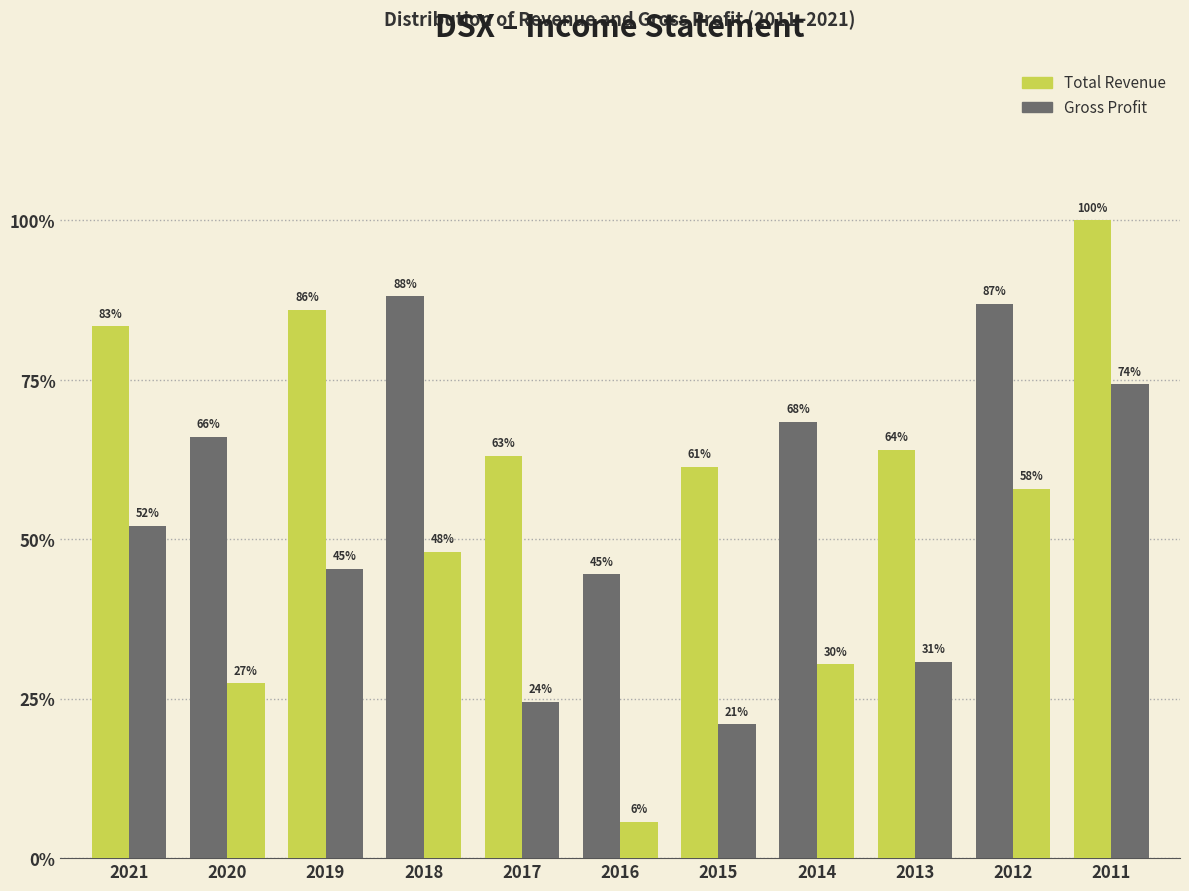

Does the chart contain stacked bars?

No